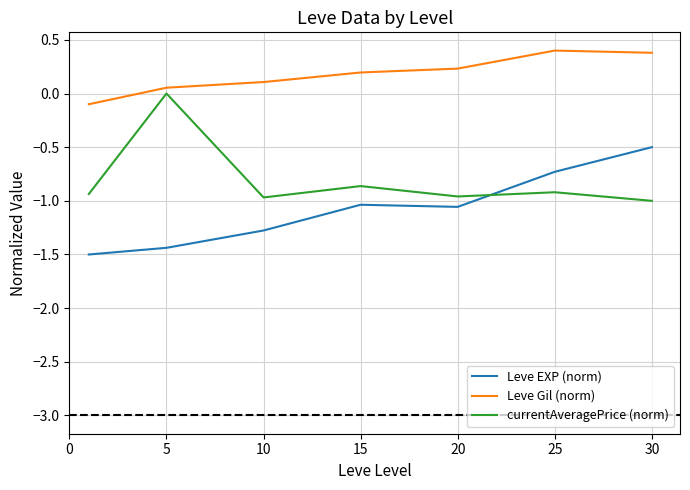

Which series has the largest total across all categories?

Leve Gil (norm)